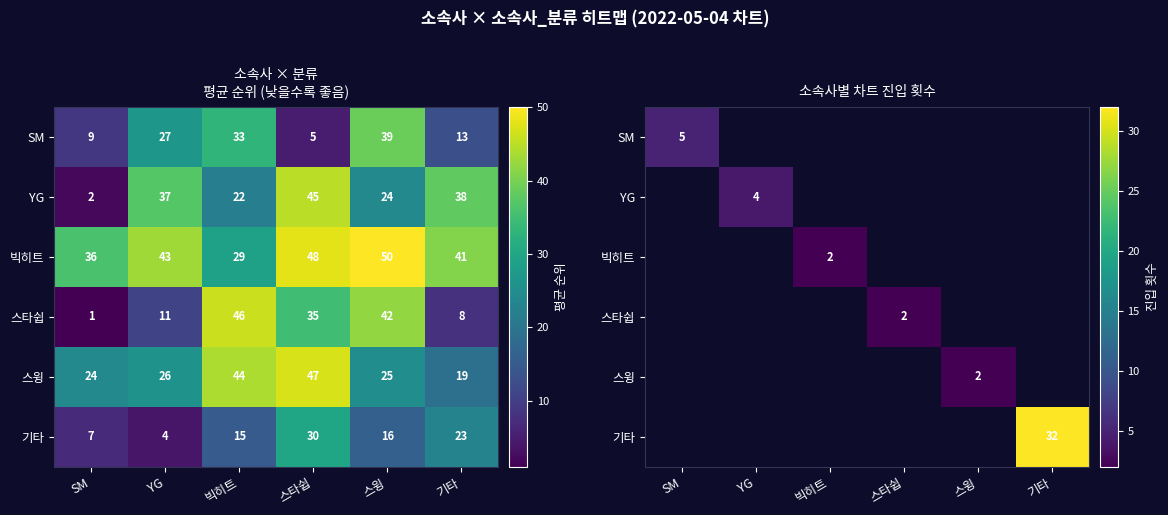

Between YG and SM, which is larger?

SM